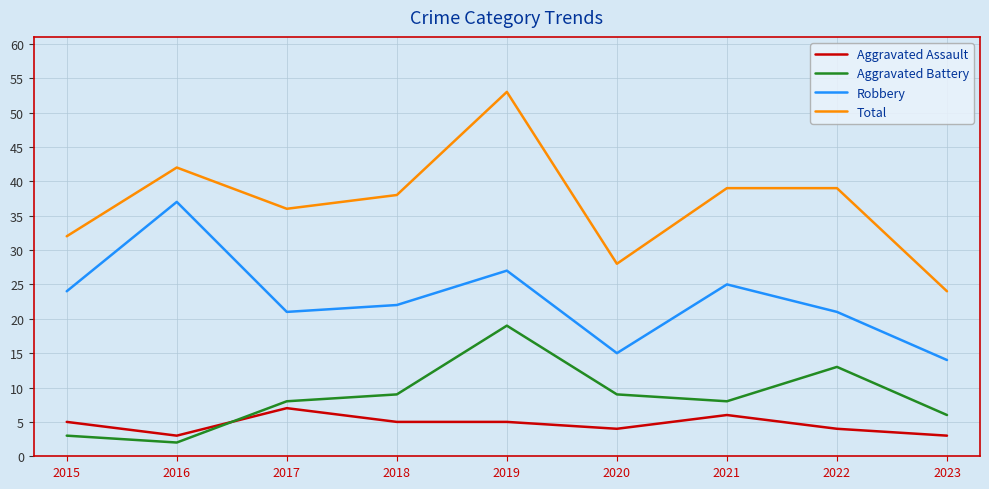

True or false: Total has a value of 32 at 2015.

True